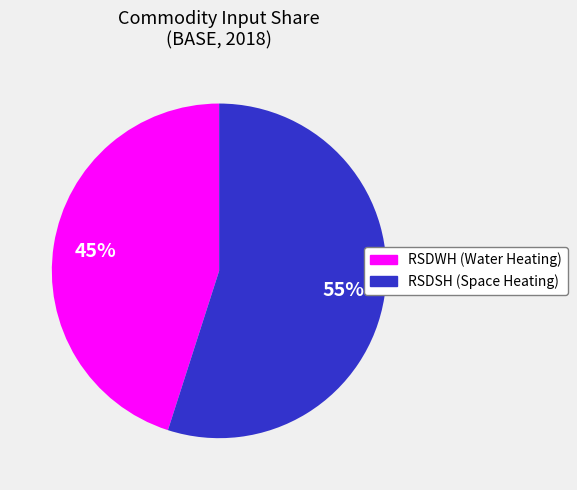

Is there any slice that represents more than half of the pie?

Yes